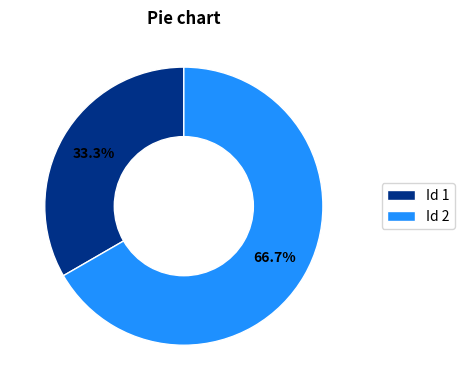

Rank the categories by value from lowest to highest.

Id 1, Id 2